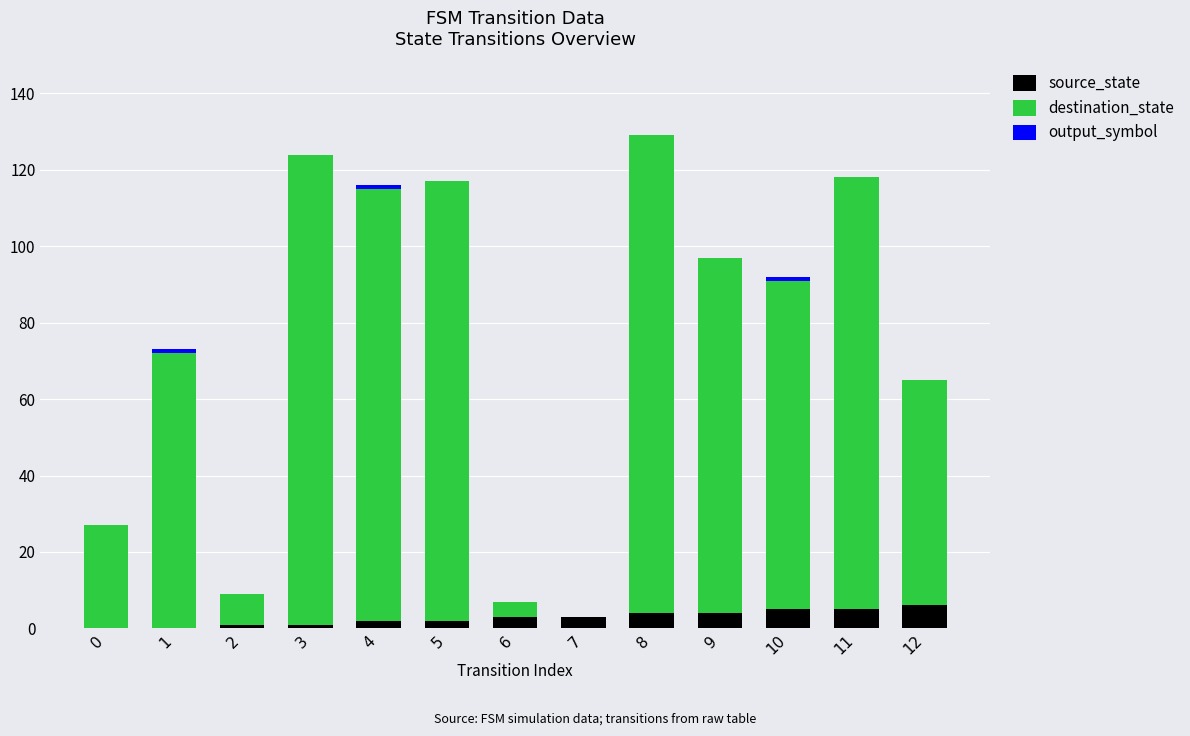

Count the source_state values in the range 1 to 4.

8